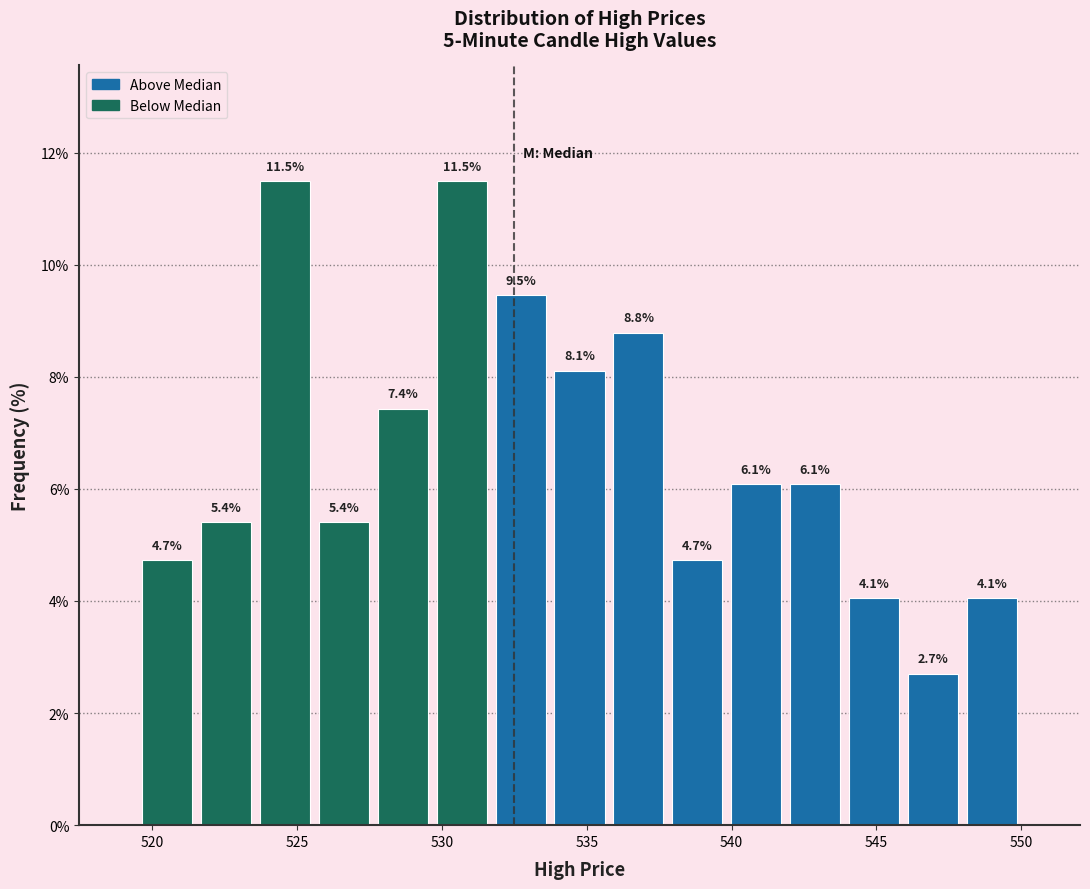

Reading left to right, transcribe this chart: for each bar, give the range it covers on the x-axis and its height. The bar edges are not printed on the chart, so give them approximately, as read against the axis.

519.5 to 521.5: 4.7
521.5 to 523.5: 5.4
523.5 to 525.5: 11.5
525.5 to 527.5: 5.4
527.5 to 529.5: 7.4
529.5 to 531.5: 11.5
531.5 to 533.5: 9.5
533.5 to 536.0: 8.1
536.0 to 538.0: 8.8
538.0 to 540.0: 4.7
540.0 to 542.0: 6.1
542.0 to 544.0: 6.1
544.0 to 546.0: 4.1
546.0 to 548.0: 2.7
548.0 to 550.0: 4.1